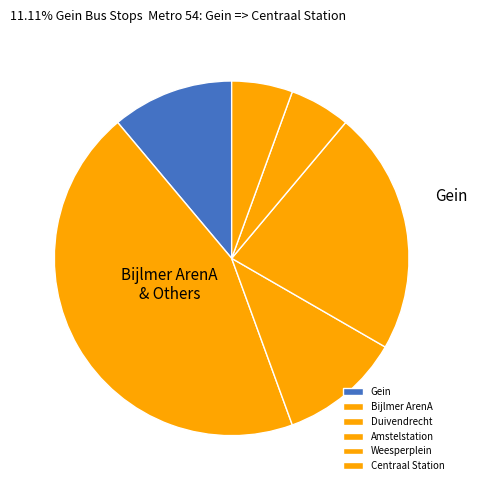

To the nearest percent, what is the difference between the largest and smallest slice percentages?

39%